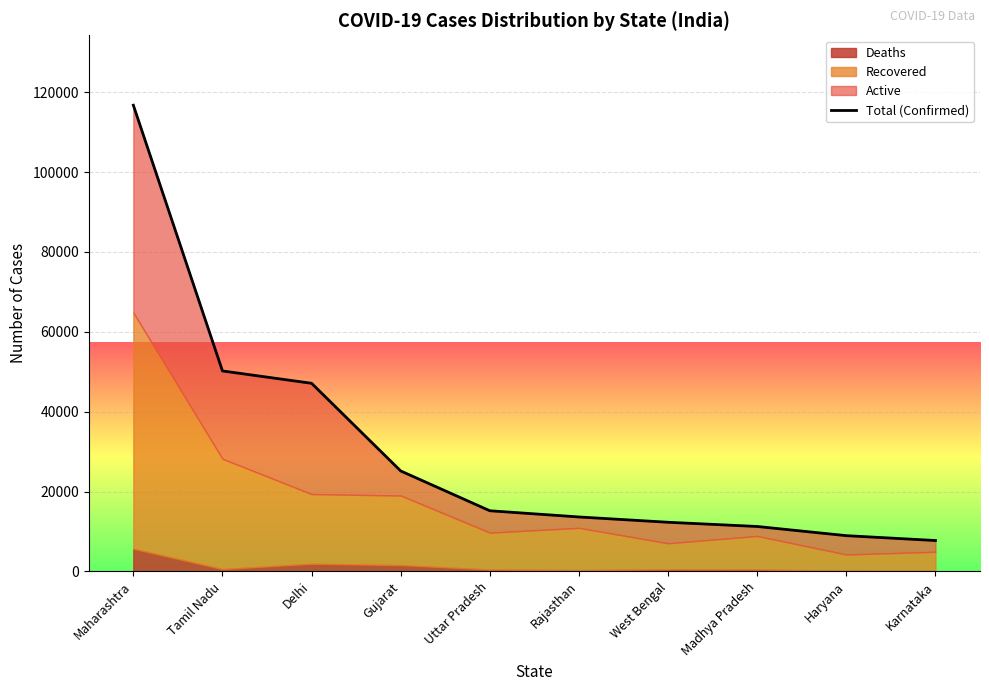

Where does the data first go above 15181?

Maharashtra